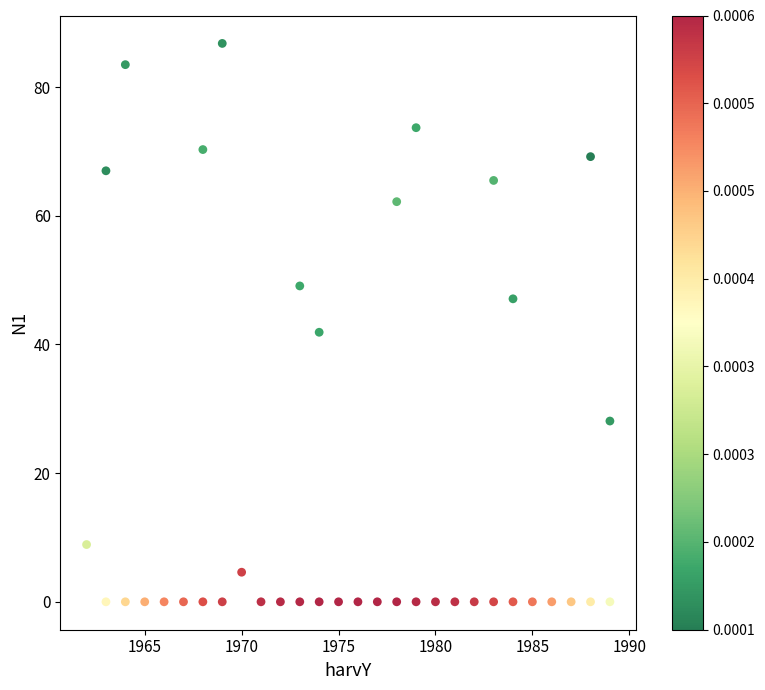

What Y value in the scatter plot is closest to 43?

41.9